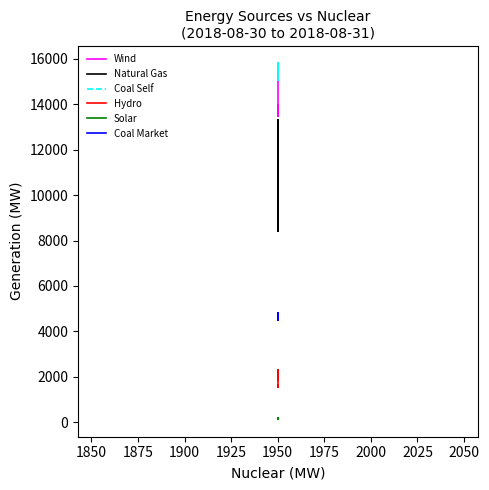

What are all the series names shown in the legend?

Wind, Natural Gas, Coal Self, Hydro, Solar, Coal Market